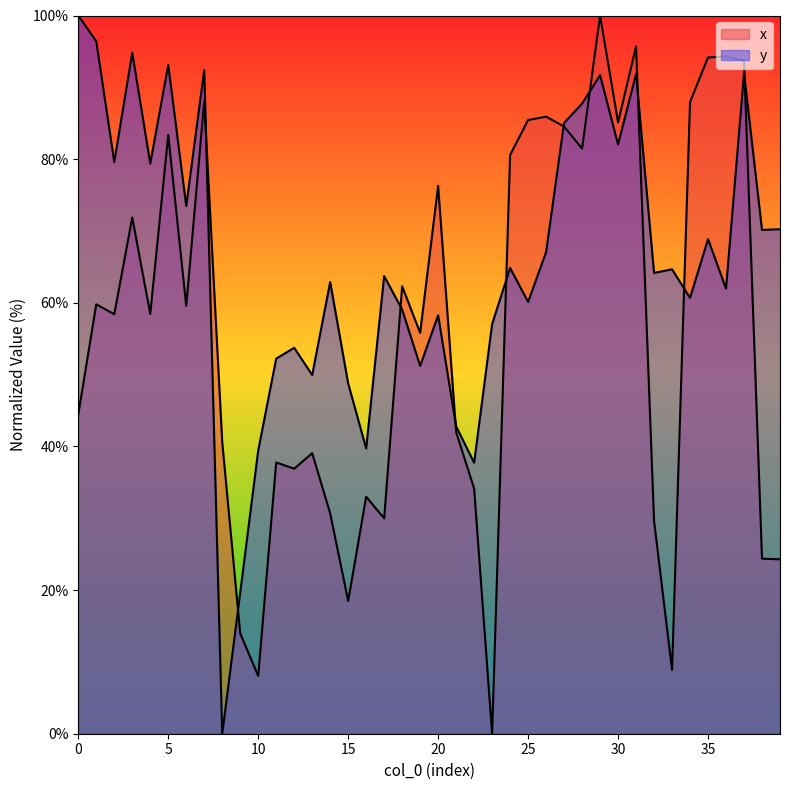

At which category is the sum across all series the highest?

29